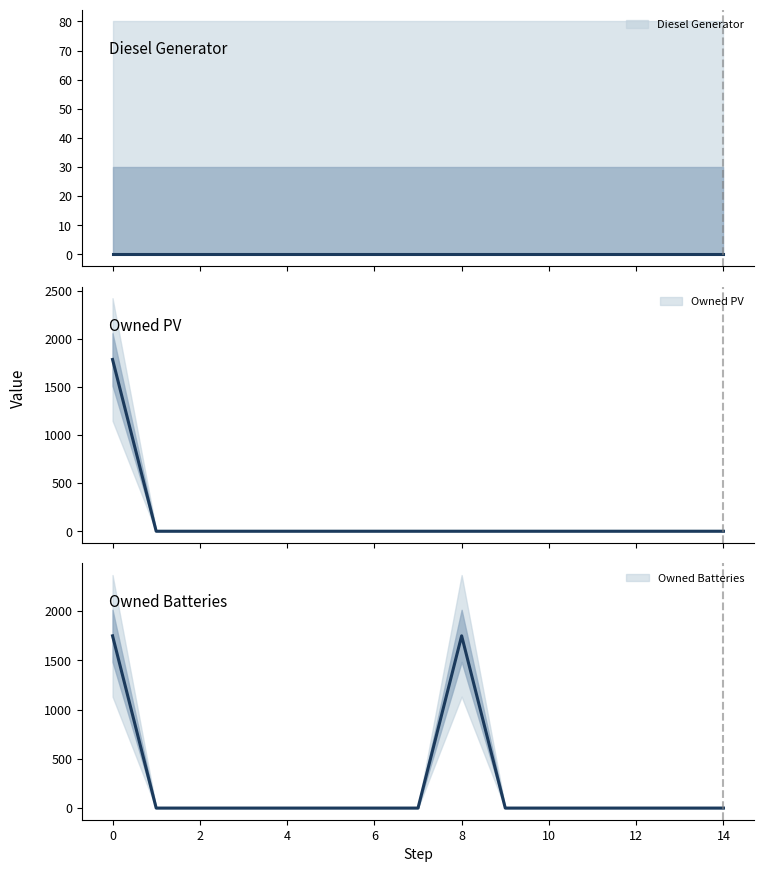

Which series has the largest total across all categories?

Owned Batteries